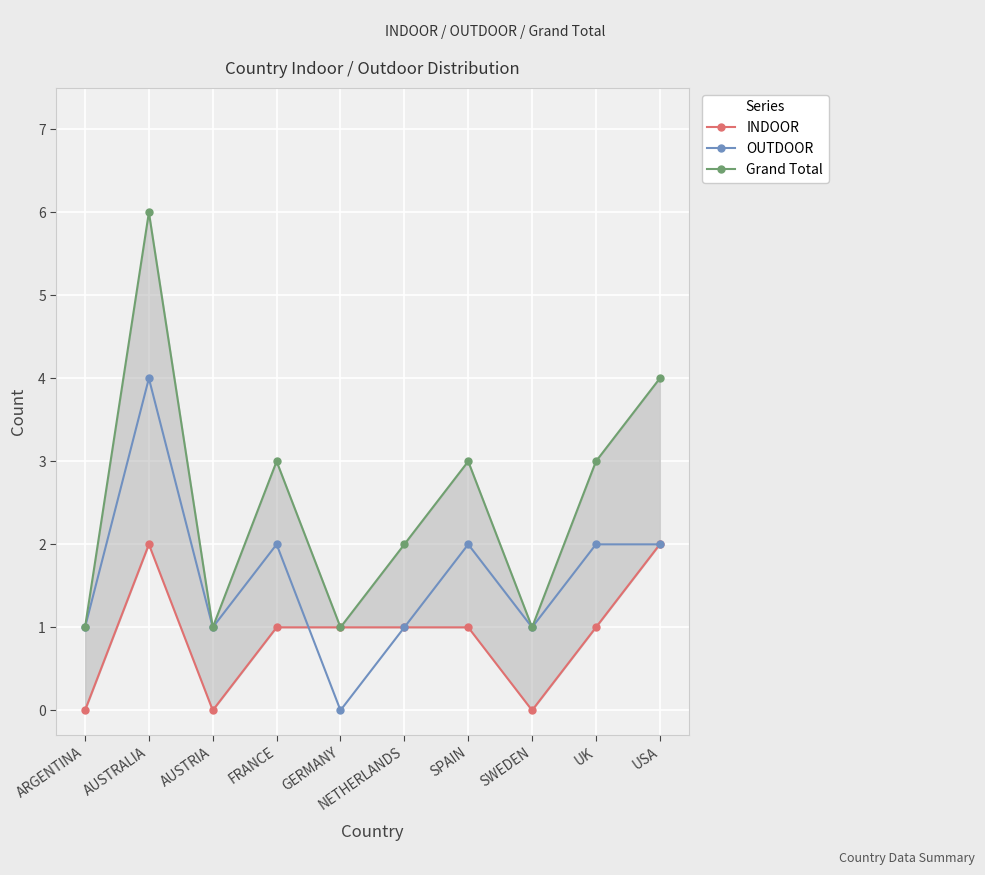

The value of INDOOR at AUSTRIA is -1. True or false?

False